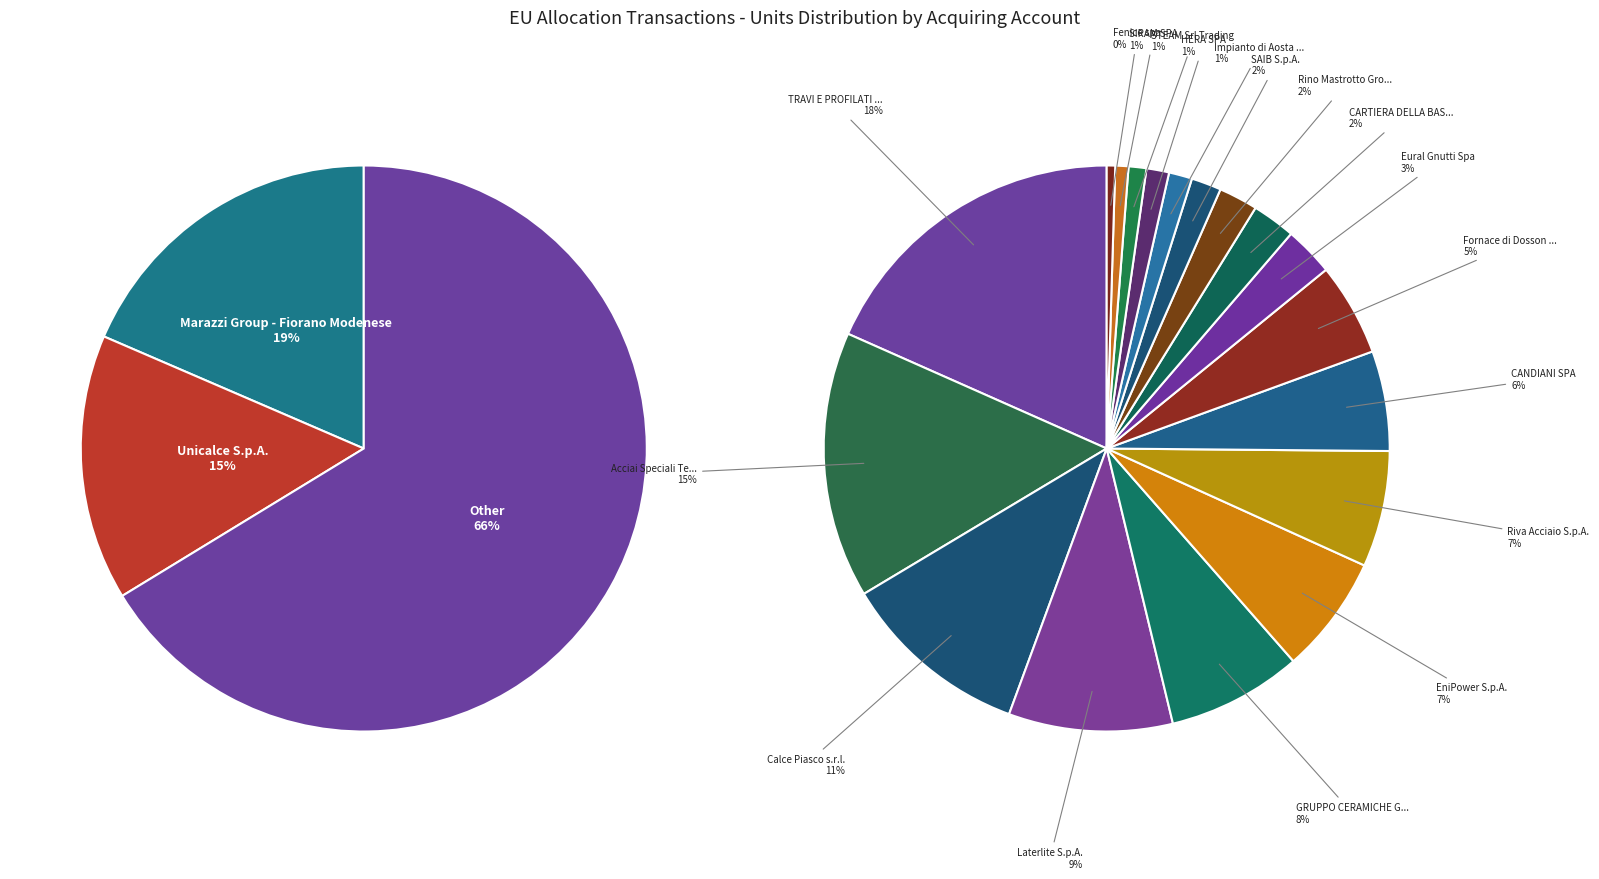

Is it true that Fenice spa is 0% of the pie?

True